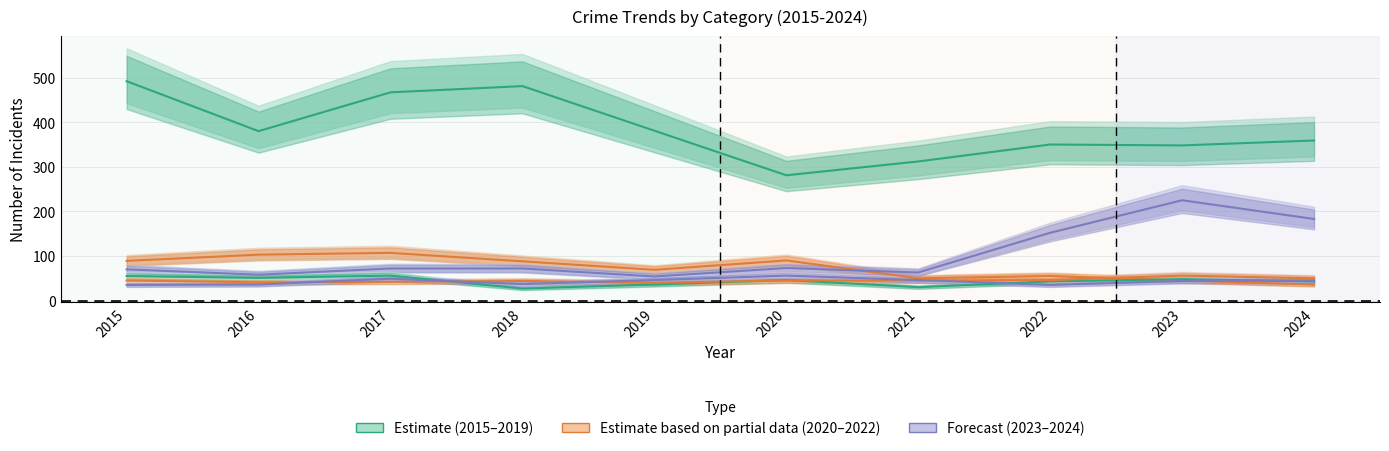

What is the value of the Robbery point at the 9th from the left?

48